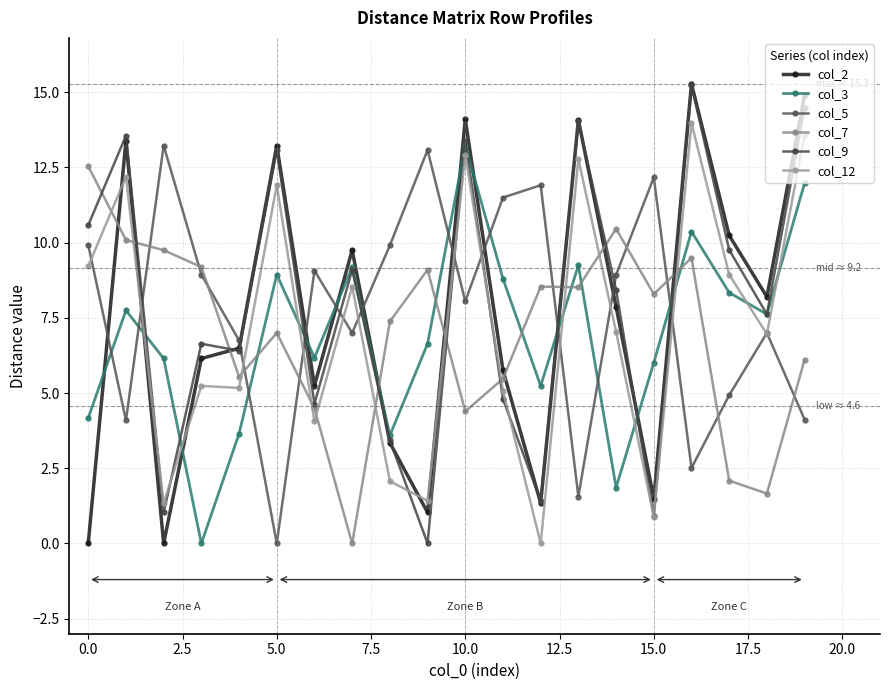

What is the maximum value for col_5?

13.2